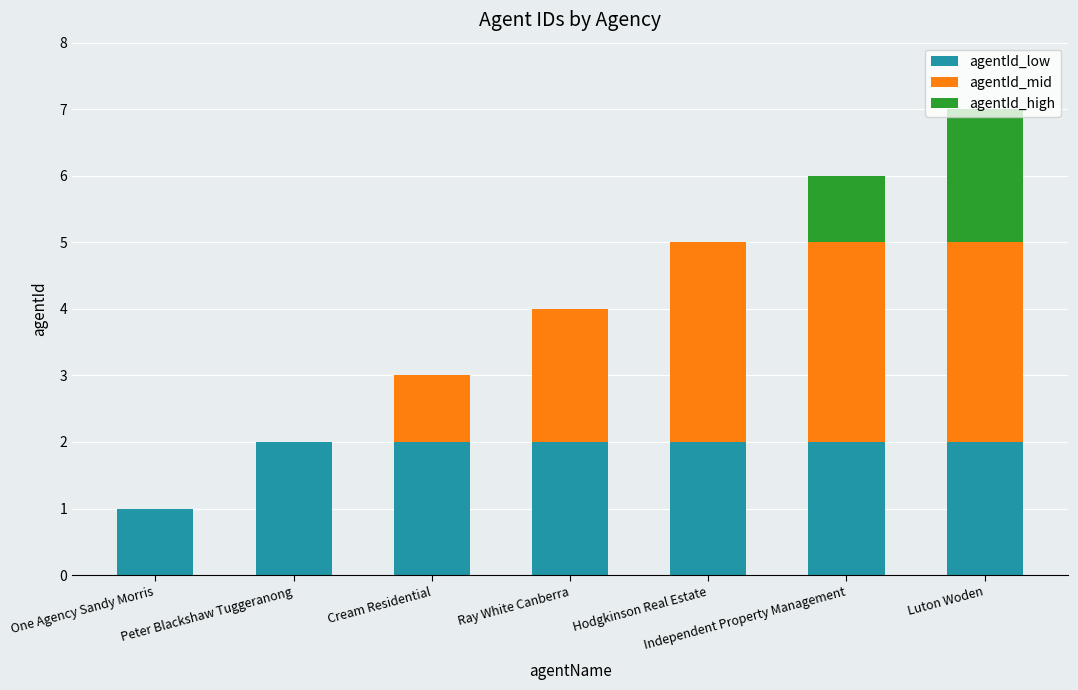

Are the bars grouped side by side (vs. stacked)?

No